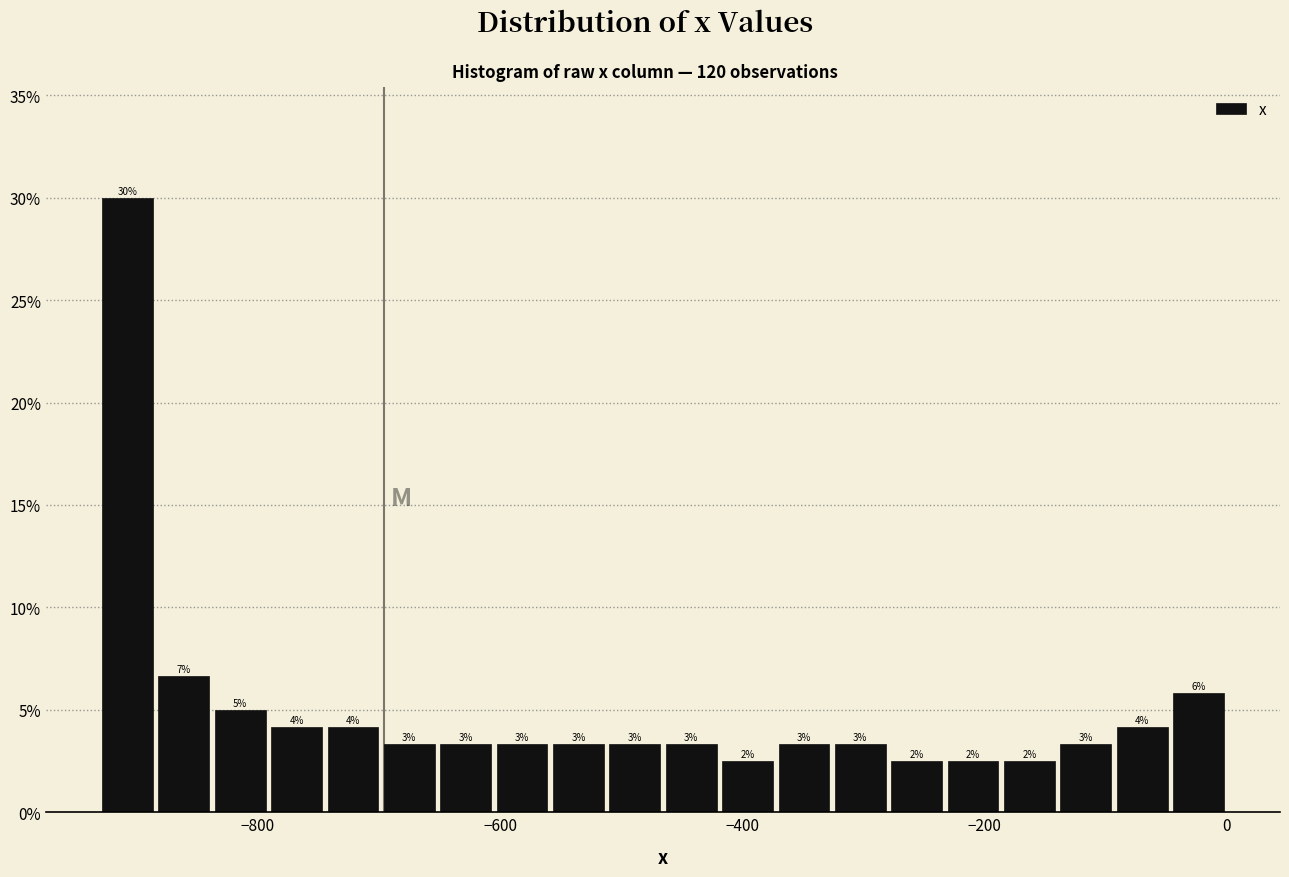

Read against the x-axis, roughly where is the centre of the tallest bar?

-900